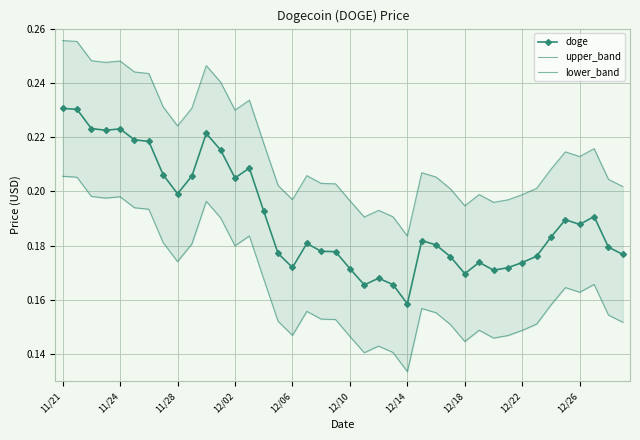

At which category is the sum across all series the highest?

11/21